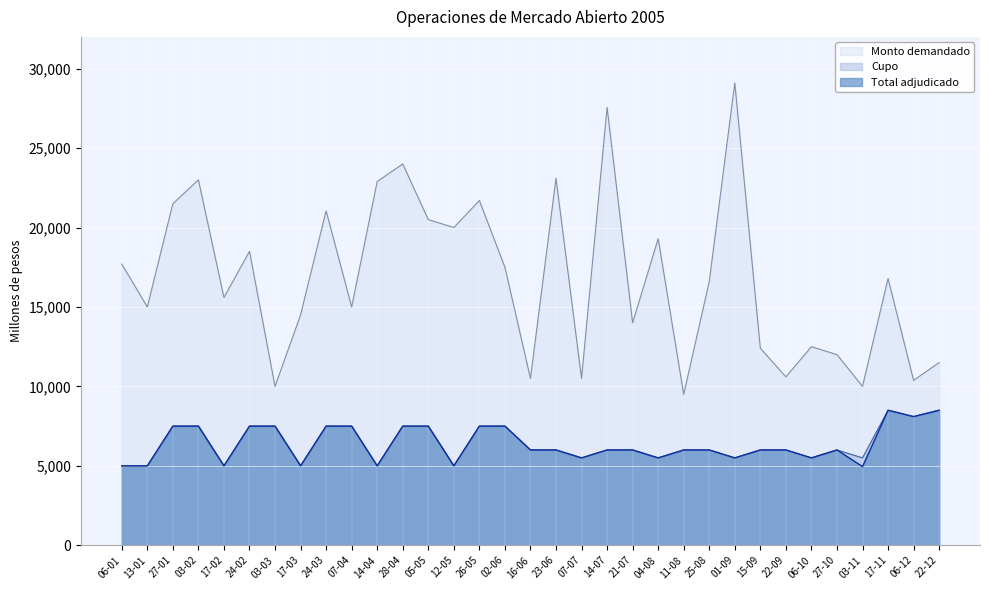

Rank the series at 21-07 from highest to lowest value.

Monto demandado, Cupo, Total adjudicado